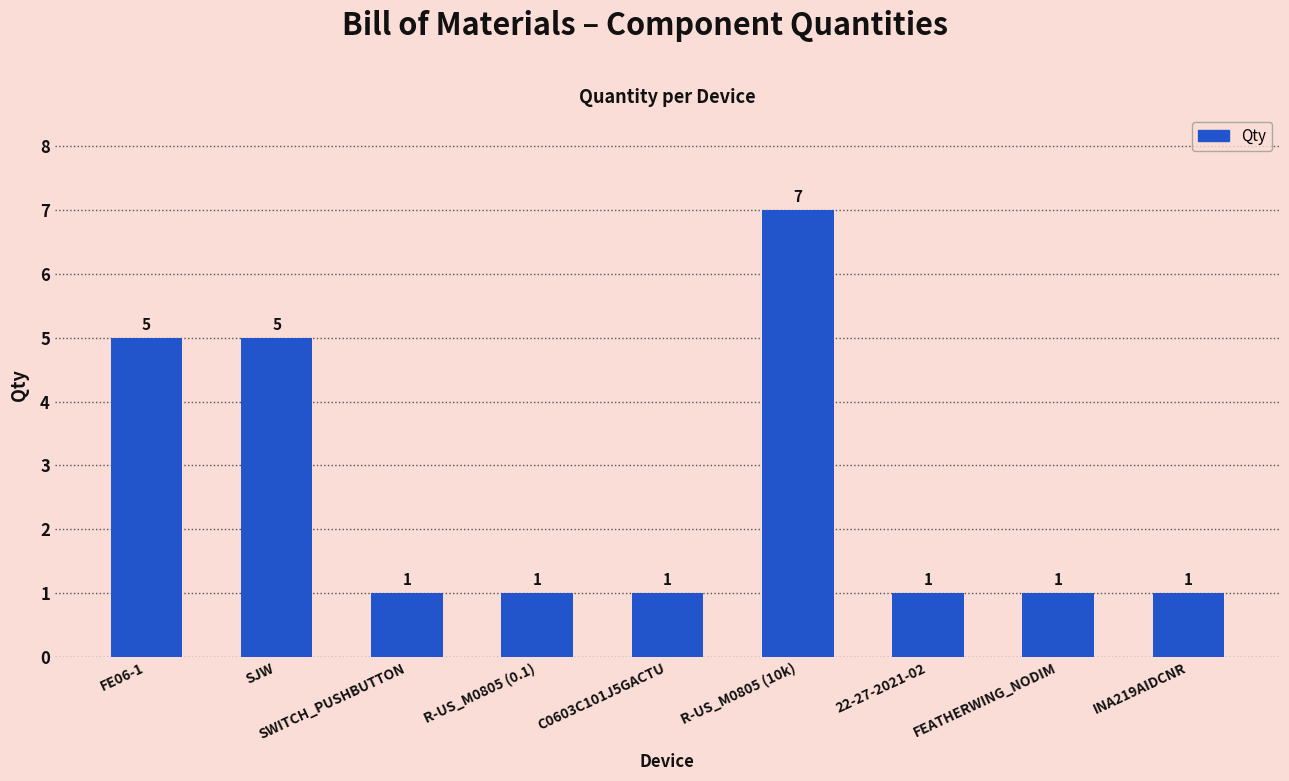

Reading left to right, list all the values displayed in this chart.

FE06-1=5	SJW=5	SWITCH_PUSHBUTTON=1	R-US_M0805 (0.1)=1	C0603C101J5GACTU=1	R-US_M0805 (10k)=7	22-27-2021-02=1	FEATHERWING_NODIM=1	INA219AIDCNR=1